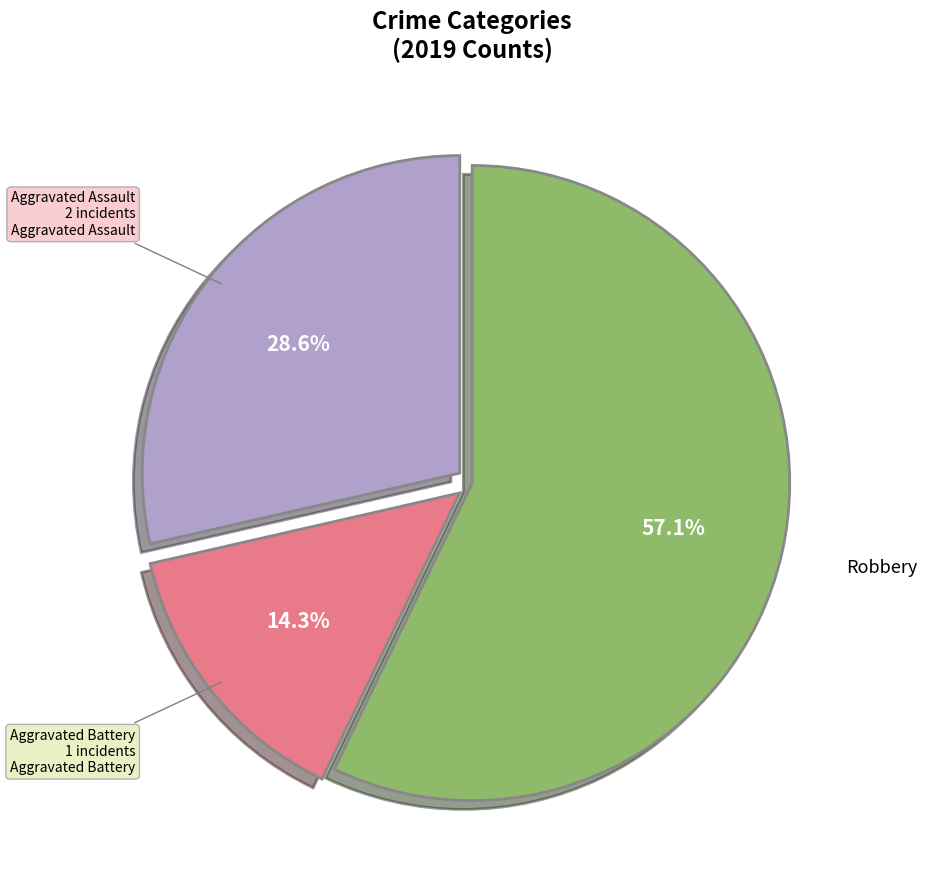

Is there a majority slice in this chart?

Yes